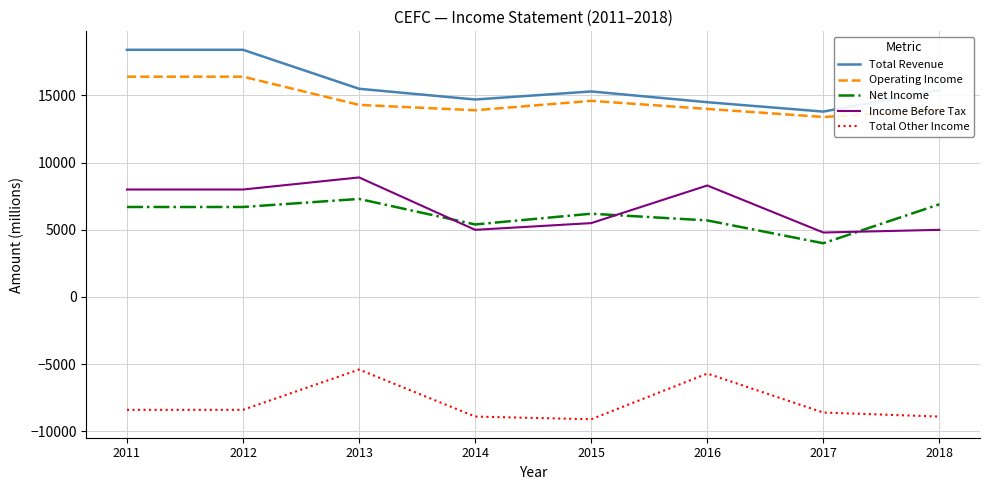

What is the difference between the Net Income values at 2015 and 2013?

1100